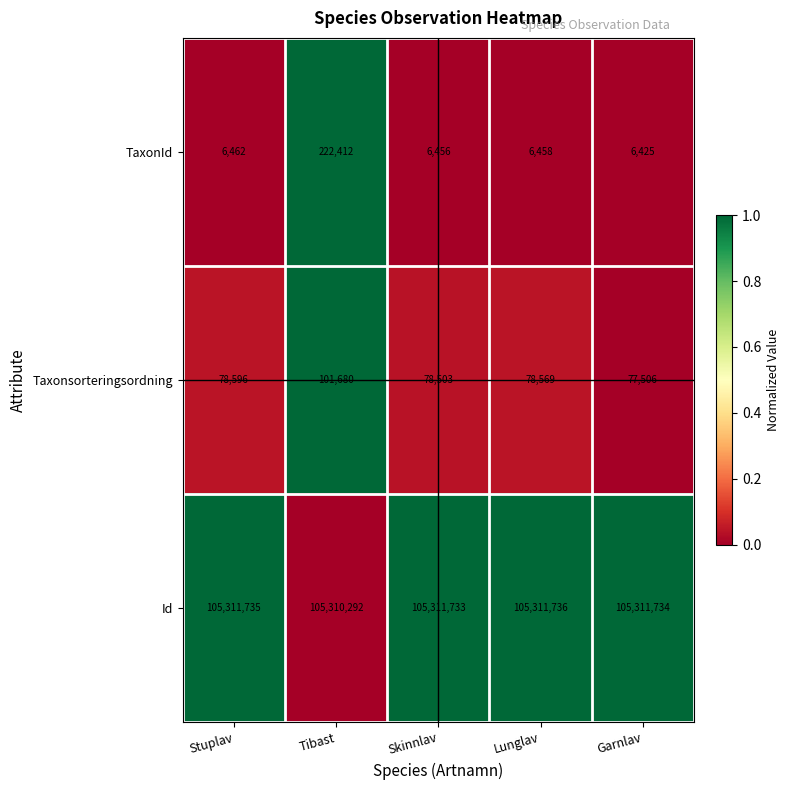

How many data points in Taxonsorteringsordning are less than 78569?

2